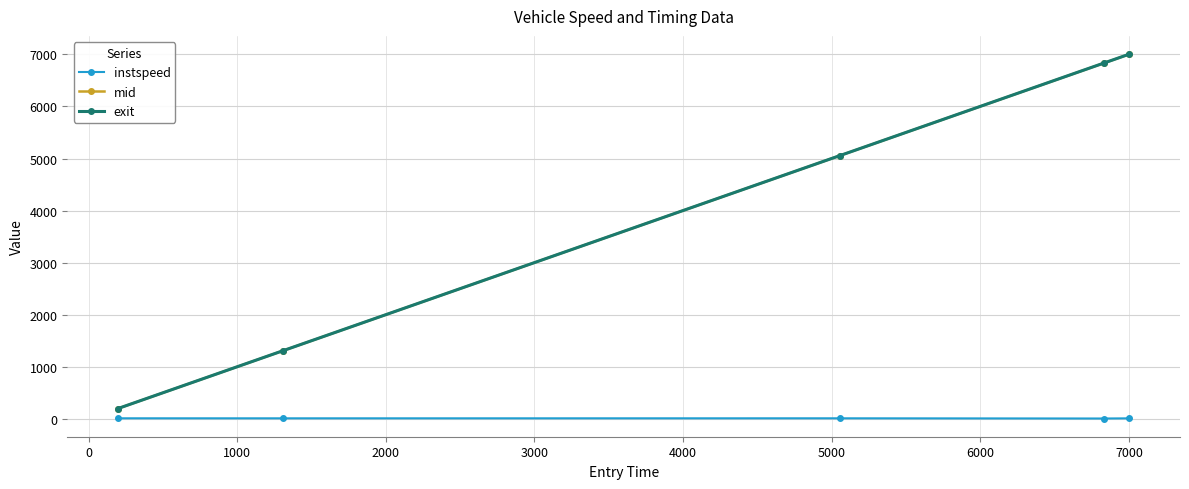

True or false: mid and exit intersect in this chart.

False